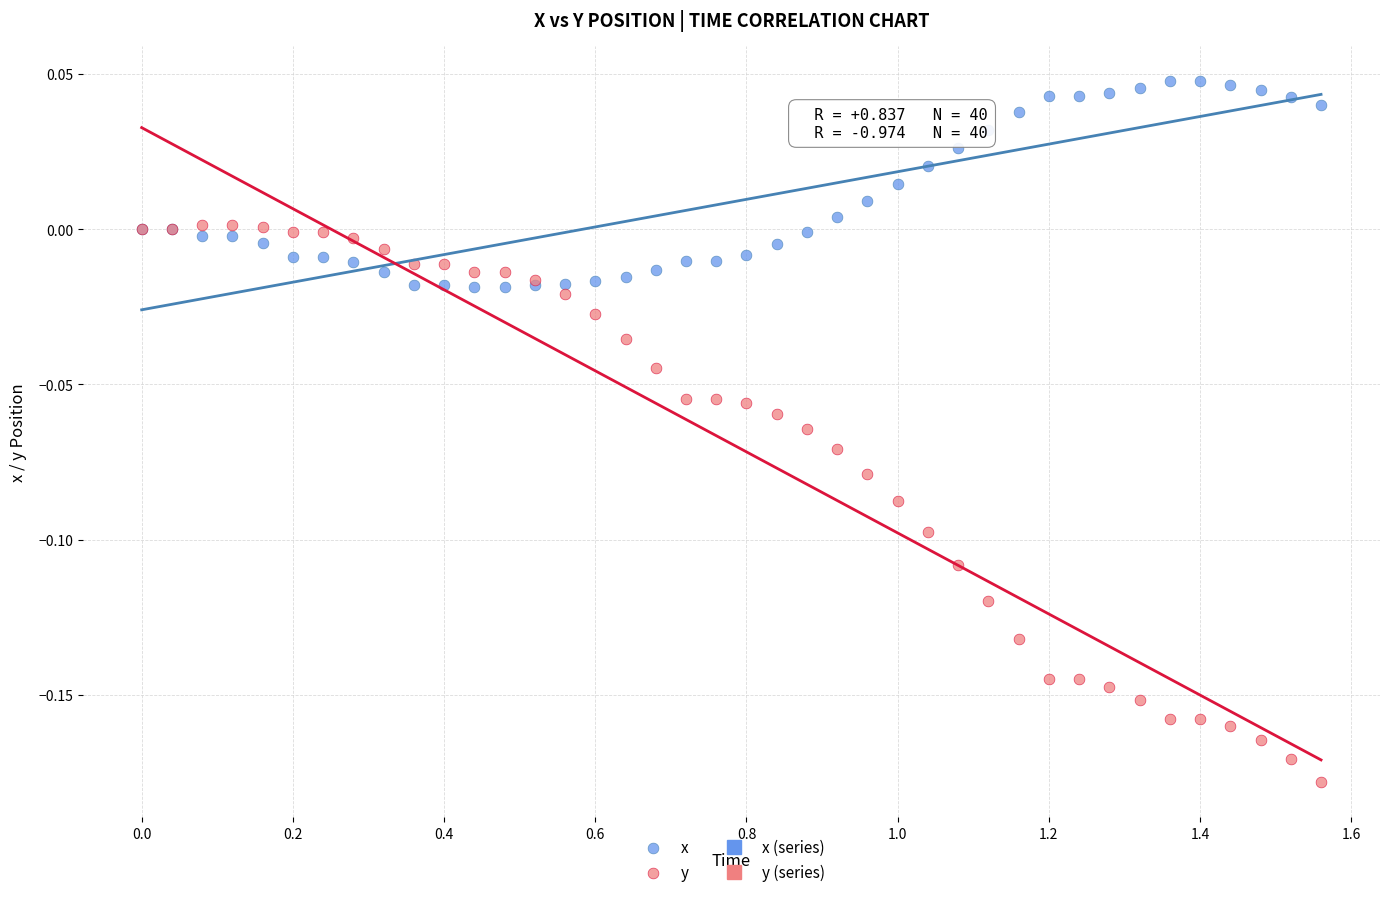

Which series has the widest spread of Y values?

y